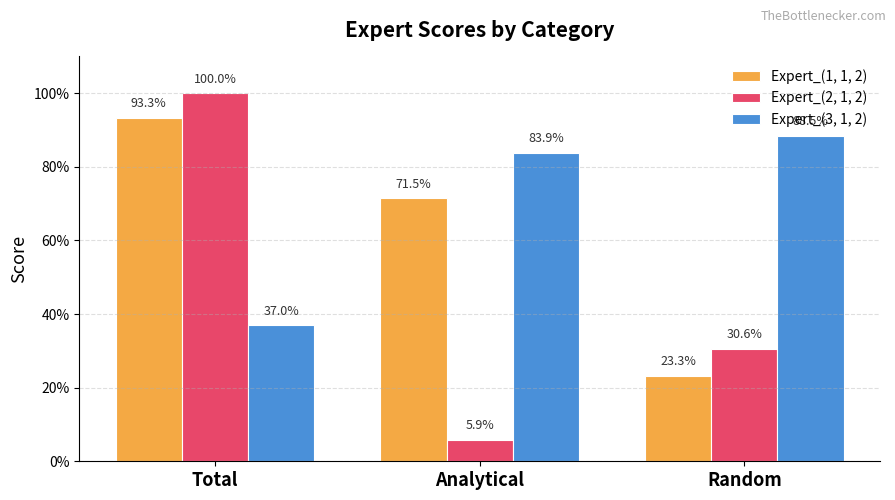

Reading right to left, what are all the values shown in this chart?

Expert_(1, 1, 2): 0.2	0.7	0.9
Expert_(2, 1, 2): 0.3	0.1	1.0
Expert_(3, 1, 2): 0.9	0.8	0.4